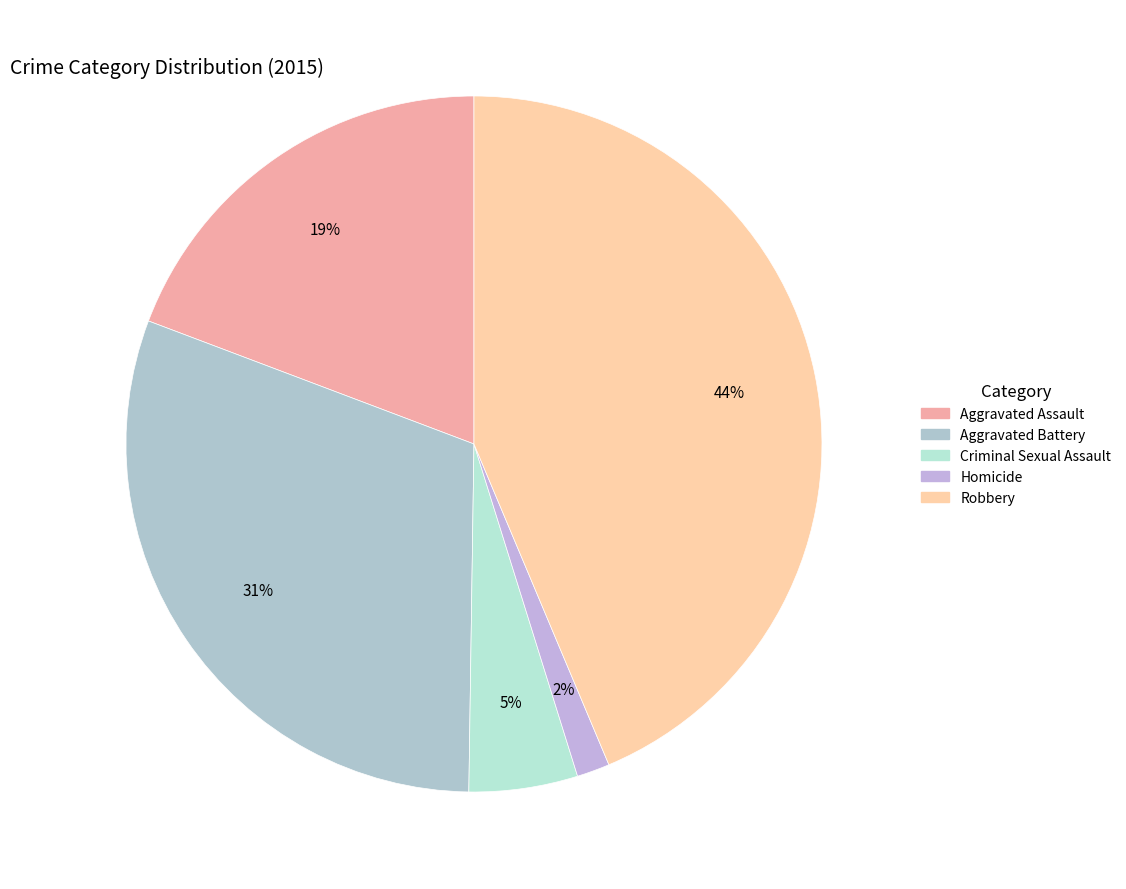

Does any single category account for the majority?

No